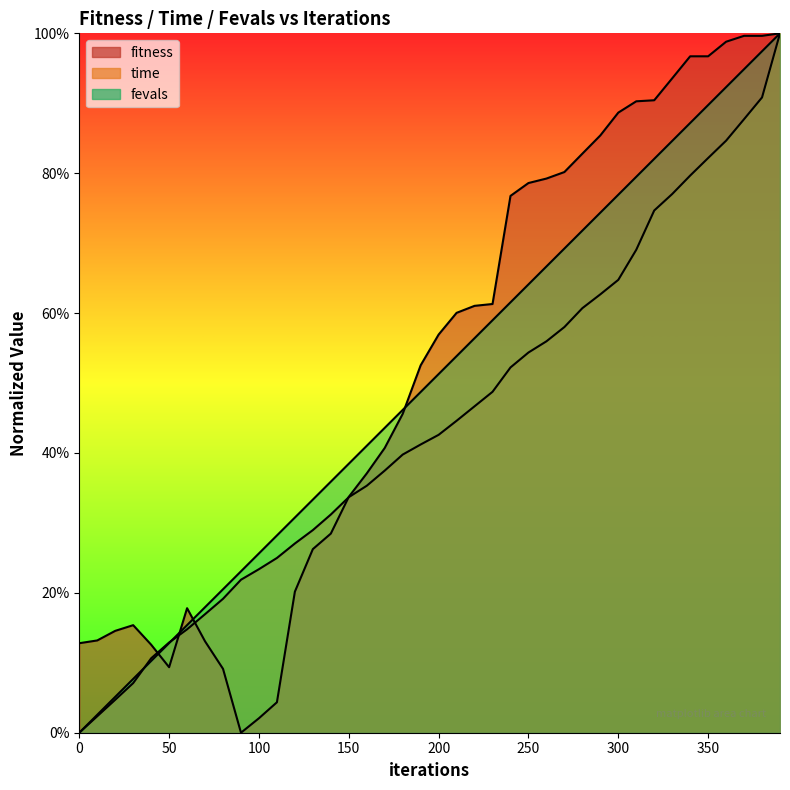

How many lines are shown in the chart?

3